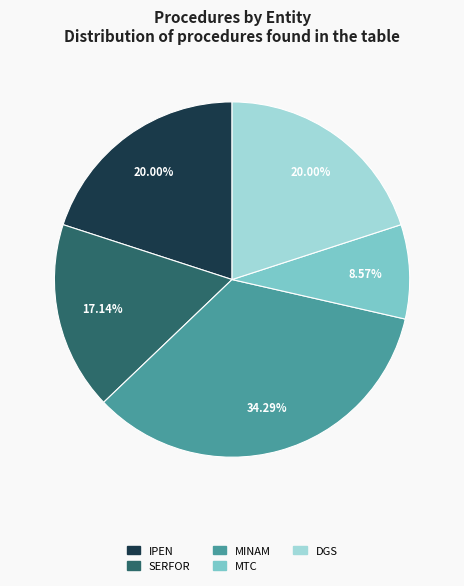

The DGS slice represents 28% of the pie. True or false?

False